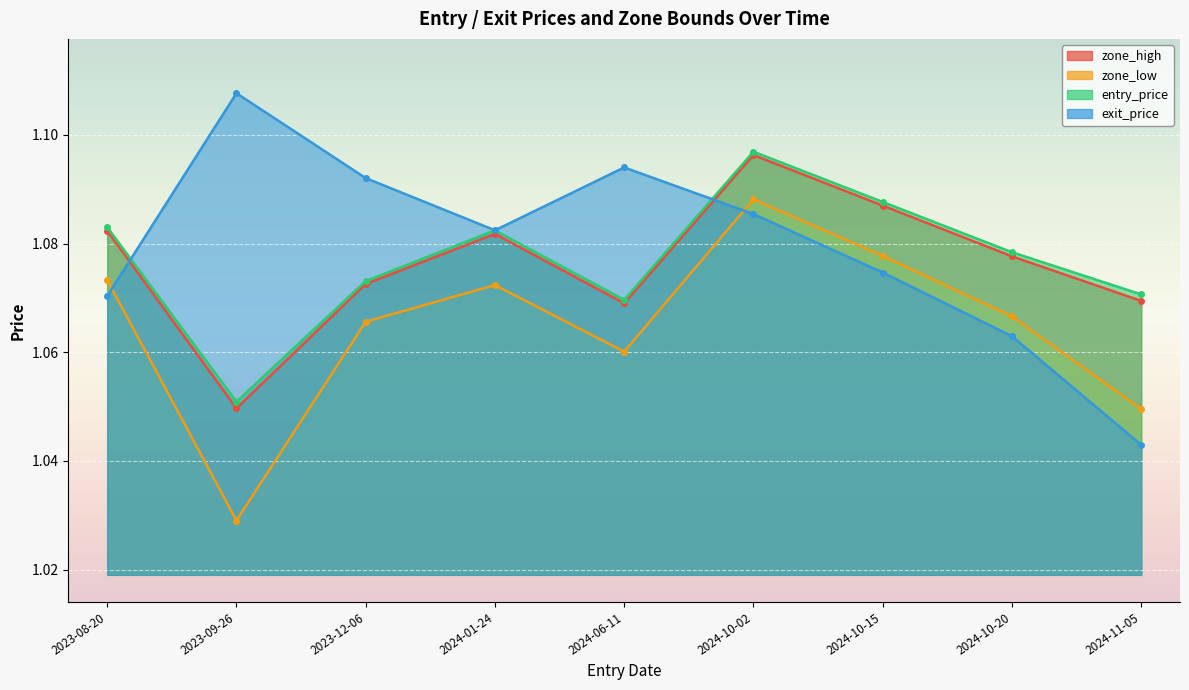

Is it true that entry_price equals 1.4 at 2023-08-20?

False